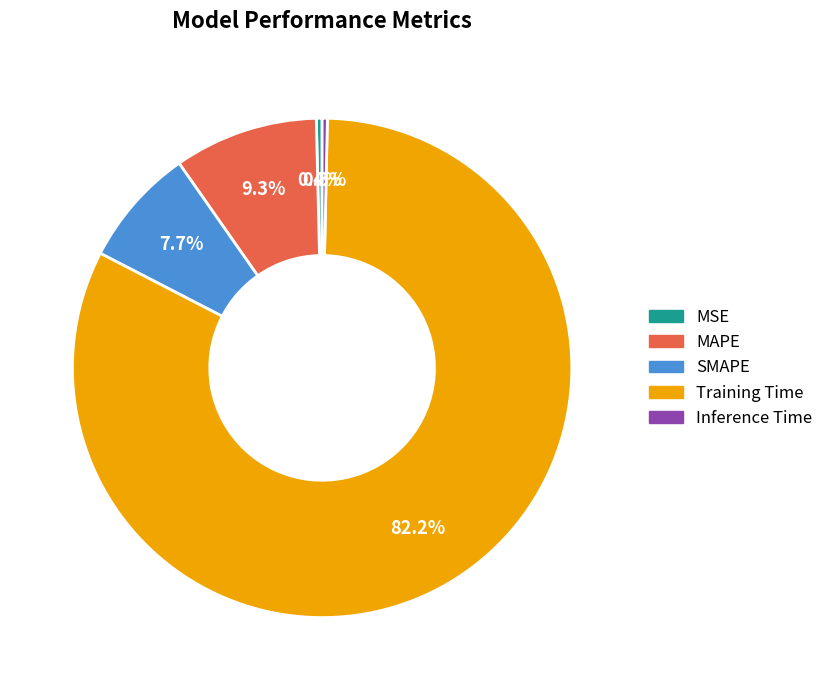

Does Training Time represent more than half of the total?

Yes